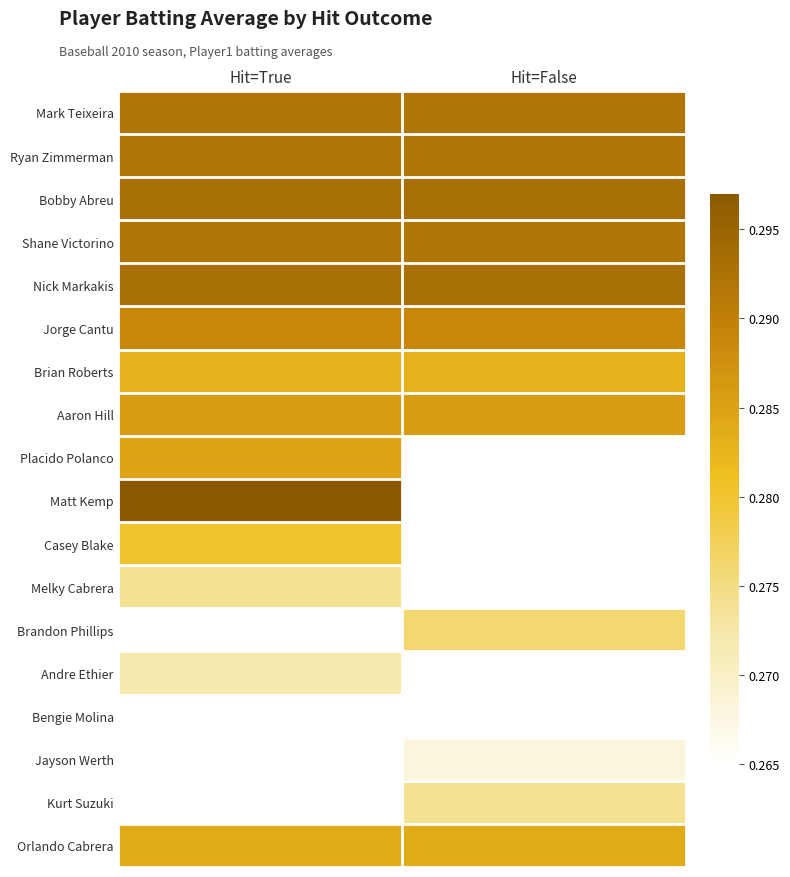

Rank the series by their maximum value, from highest to lowest.

Matt Kemp, Bobby Abreu, Nick Markakis, Mark Teixeira, Ryan Zimmerman, Shane Victorino, Jorge Cantu, Aaron Hill, Placido Polanco, Brian Roberts, Casey Blake, Melky Cabrera, Brandon Phillips, Andre Ethier, Bengie Molina, Jayson Werth, Kurt Suzuki, Orlando Cabrera